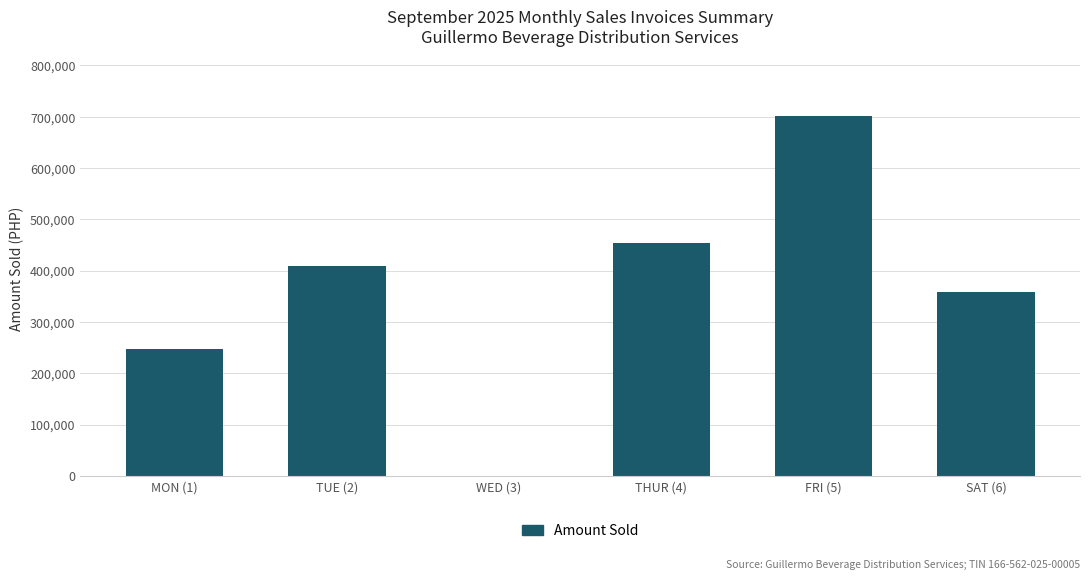

At which label does the data first exceed 408364?

TUE (2)